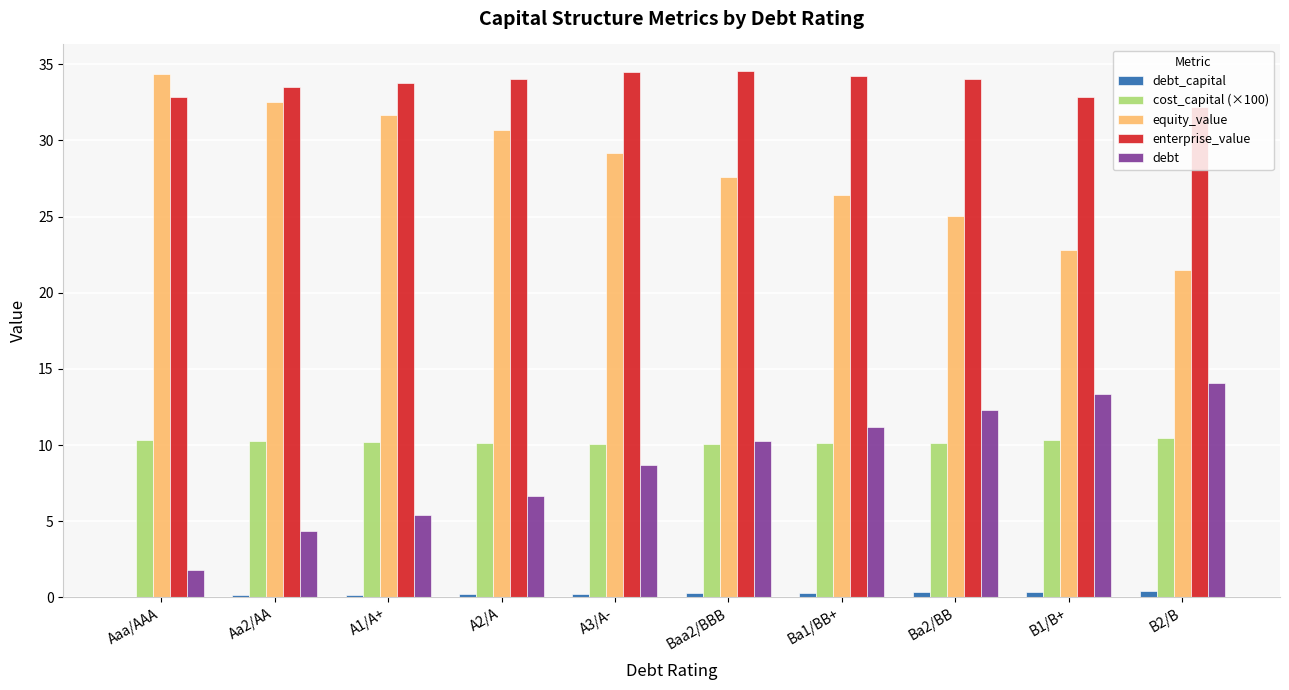

At which label does equity_value reach its peak?

Aaa/AAA